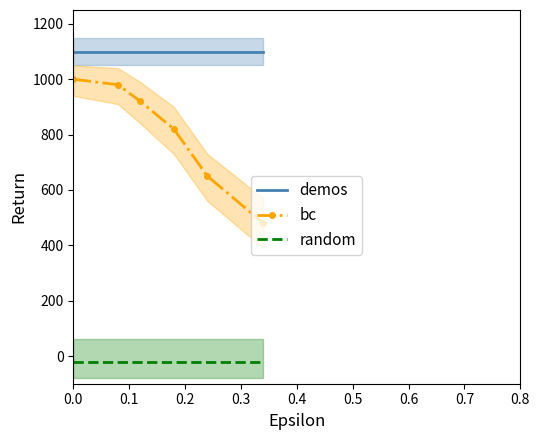

Reading left to right, extract all data points from this chart.

demos: 1100	1100	1100	1100	1100	1100
bc: 1000	980	920	820	650	480
random: -20	-20	-20	-20	-20	-20